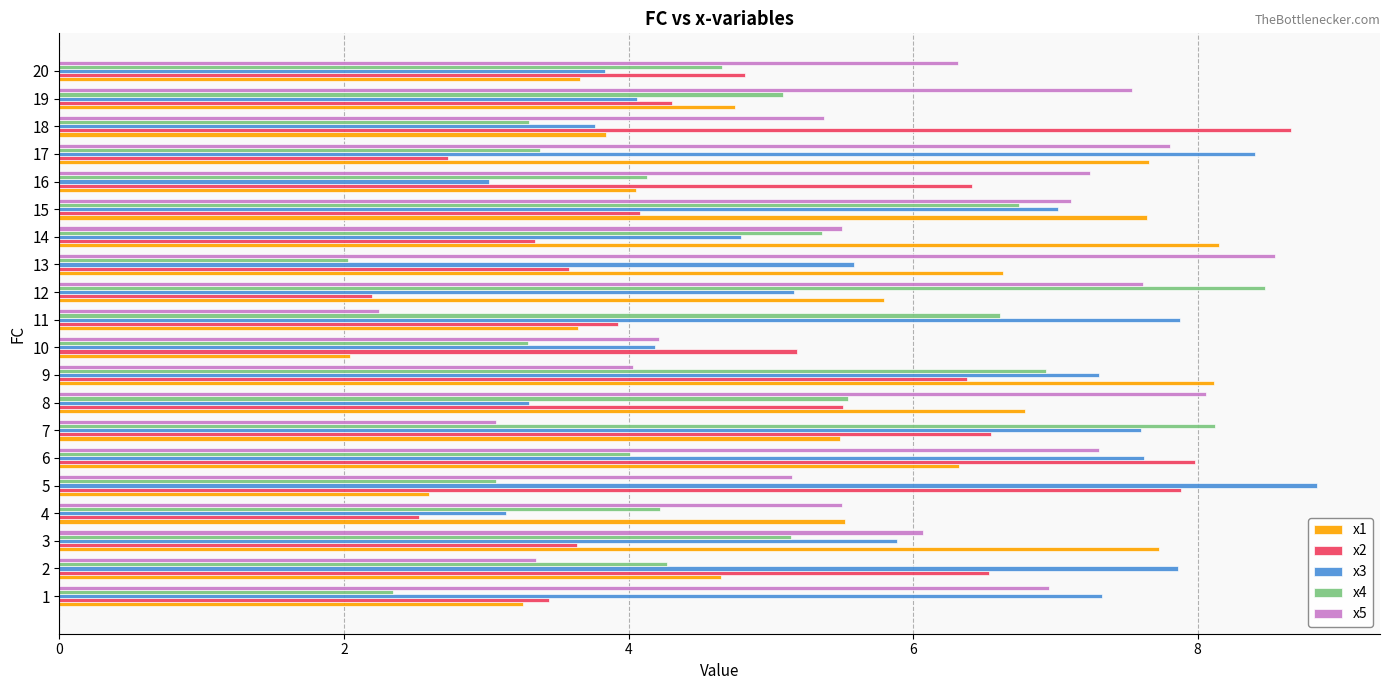

What are all the series names shown in the legend?

x1, x2, x3, x4, x5